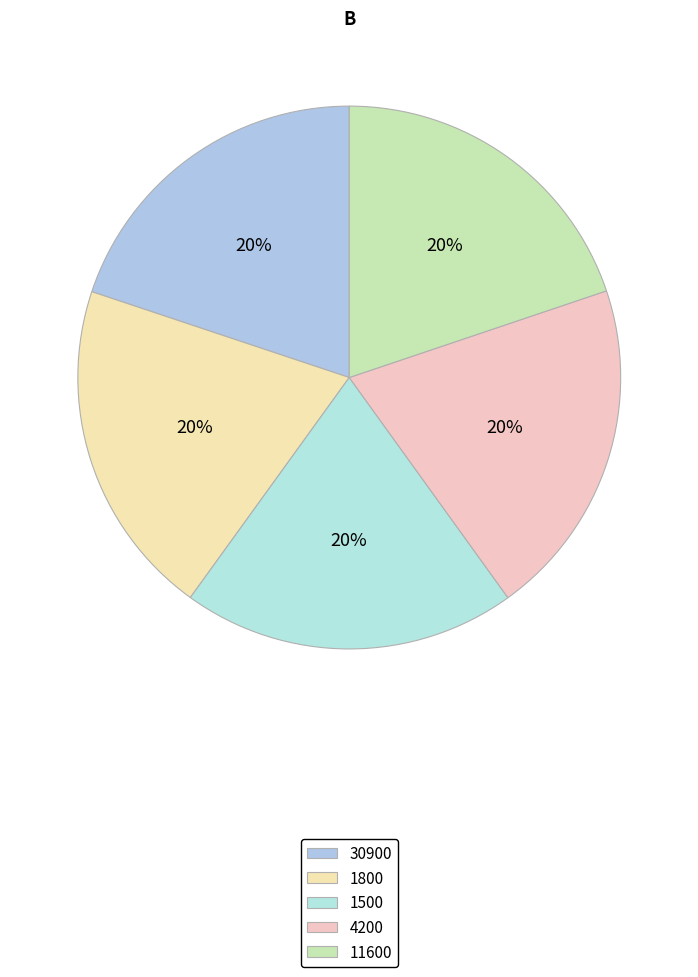

To the nearest percent, what is the combined percentage of 1500 and 4200?

40%